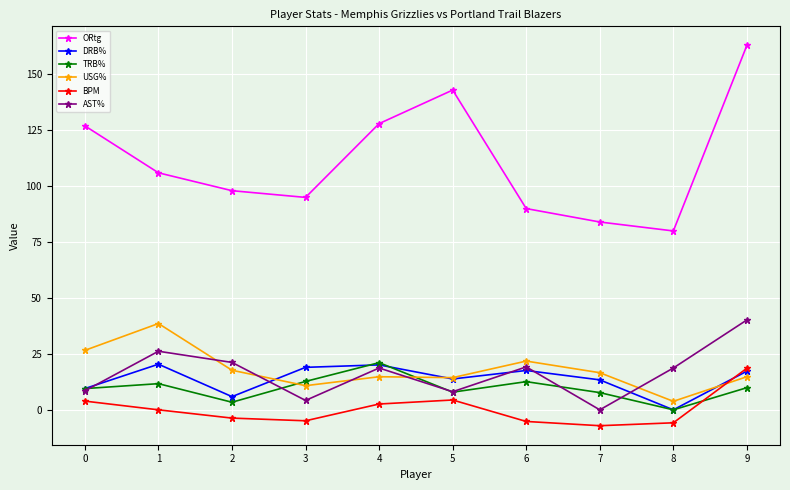

What are all the series names shown in the legend?

ORtg, DRB%, TRB%, USG%, BPM, AST%